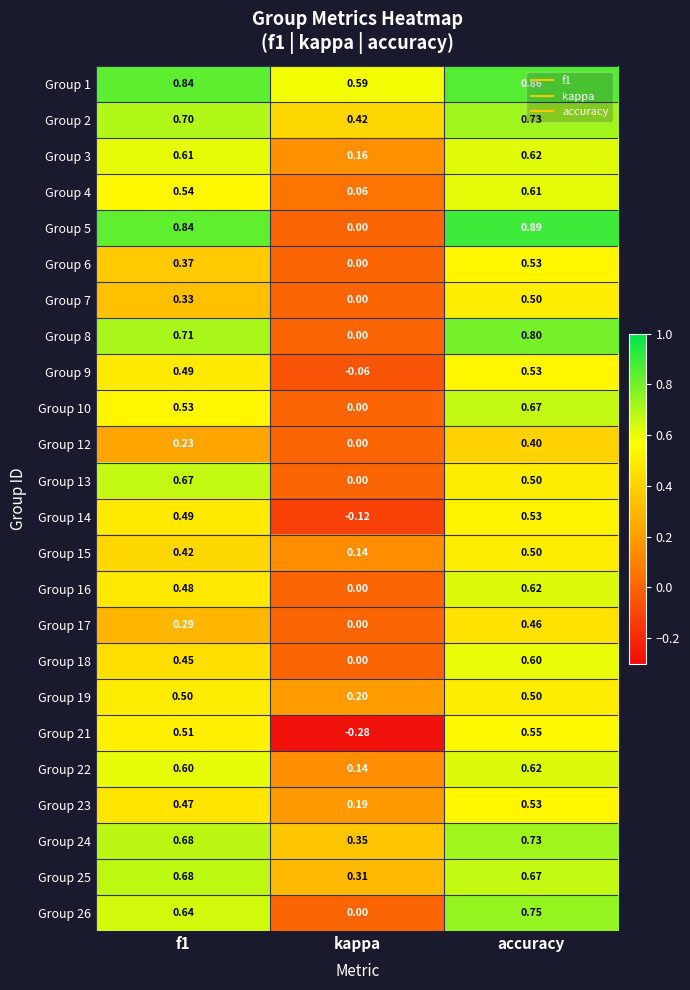

At which category is the sum across all series the highest?

accuracy